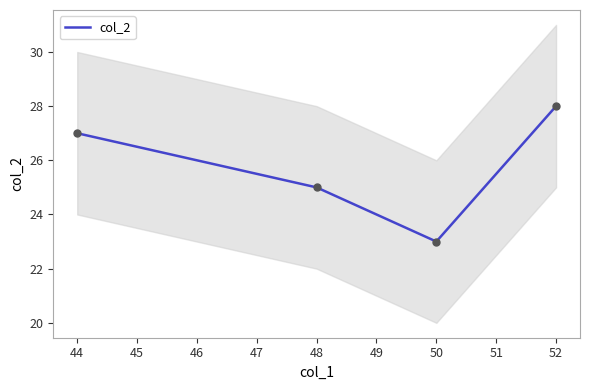

At which category does col_2 reach its first local valley?

50